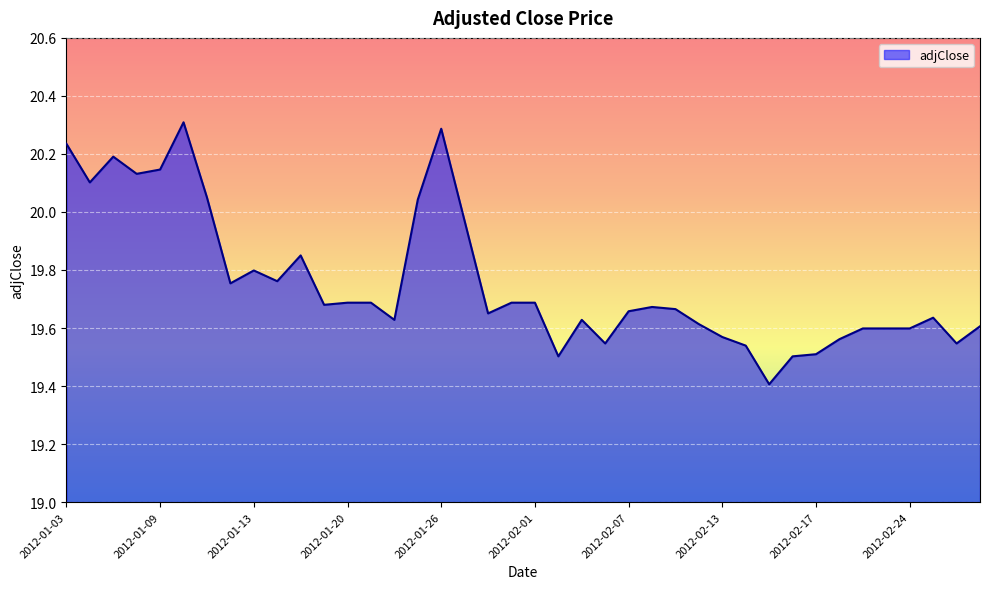

What is the maximum value shown in the chart?

20.3